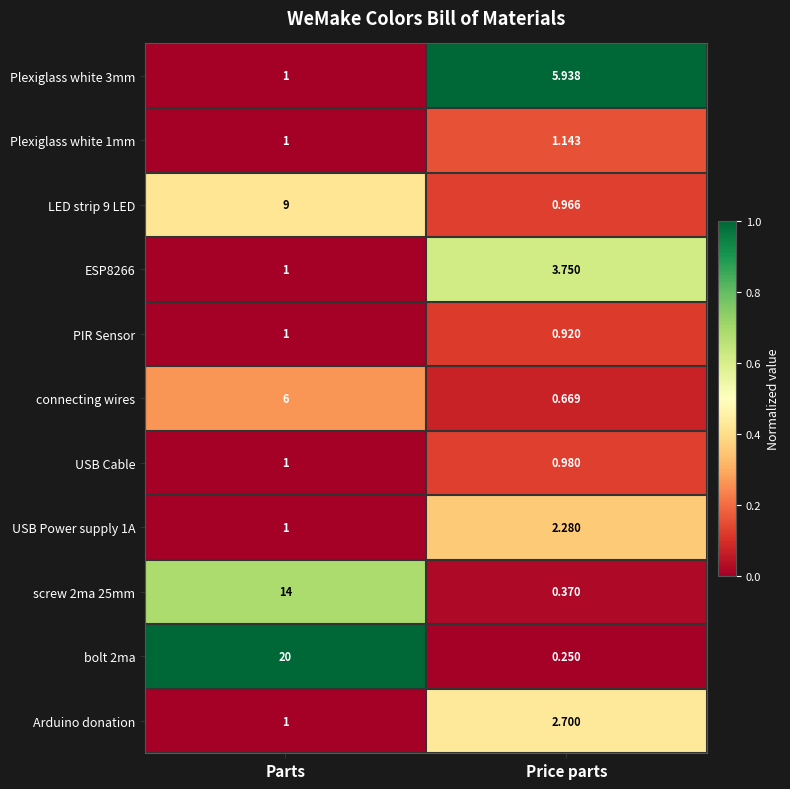

Rank the categories by bolt 2ma value from lowest to highest.

Price parts, Parts